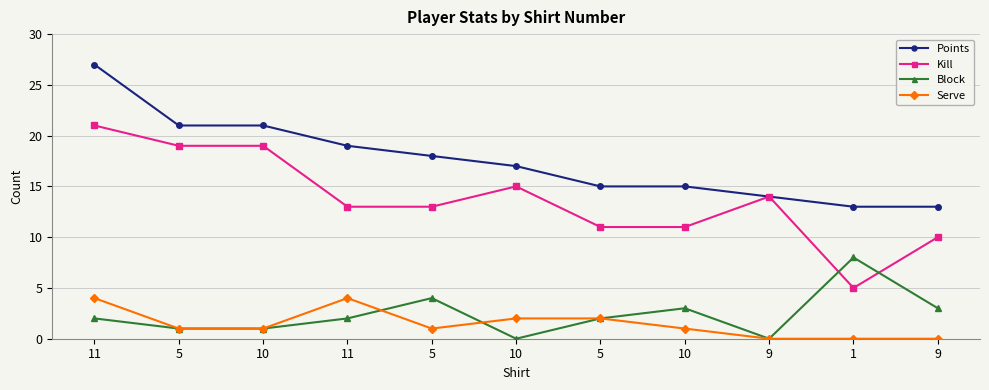

How many values in the Points series are below 17?

5